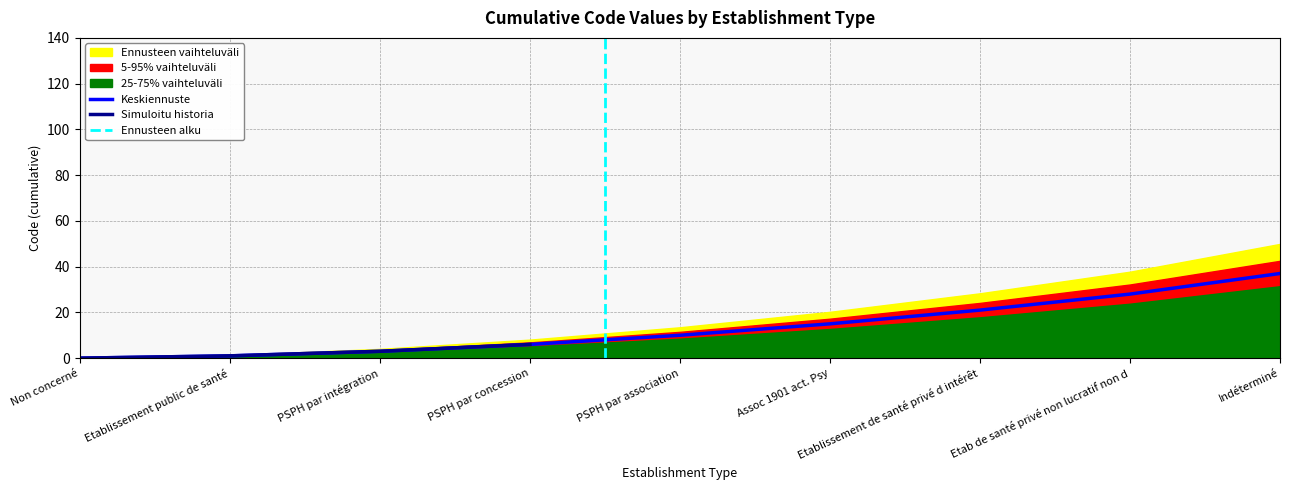

Which category has the lowest value across all series?

Non concerné